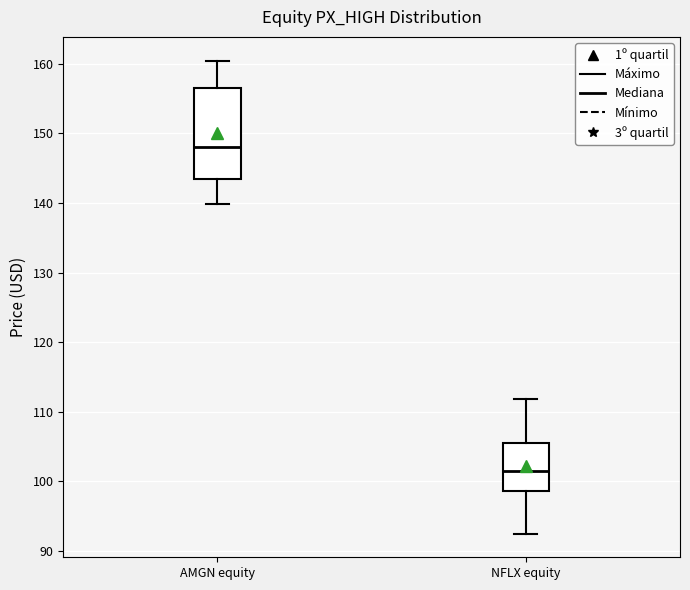

Which box's median line is the lowest?

NFLX equity